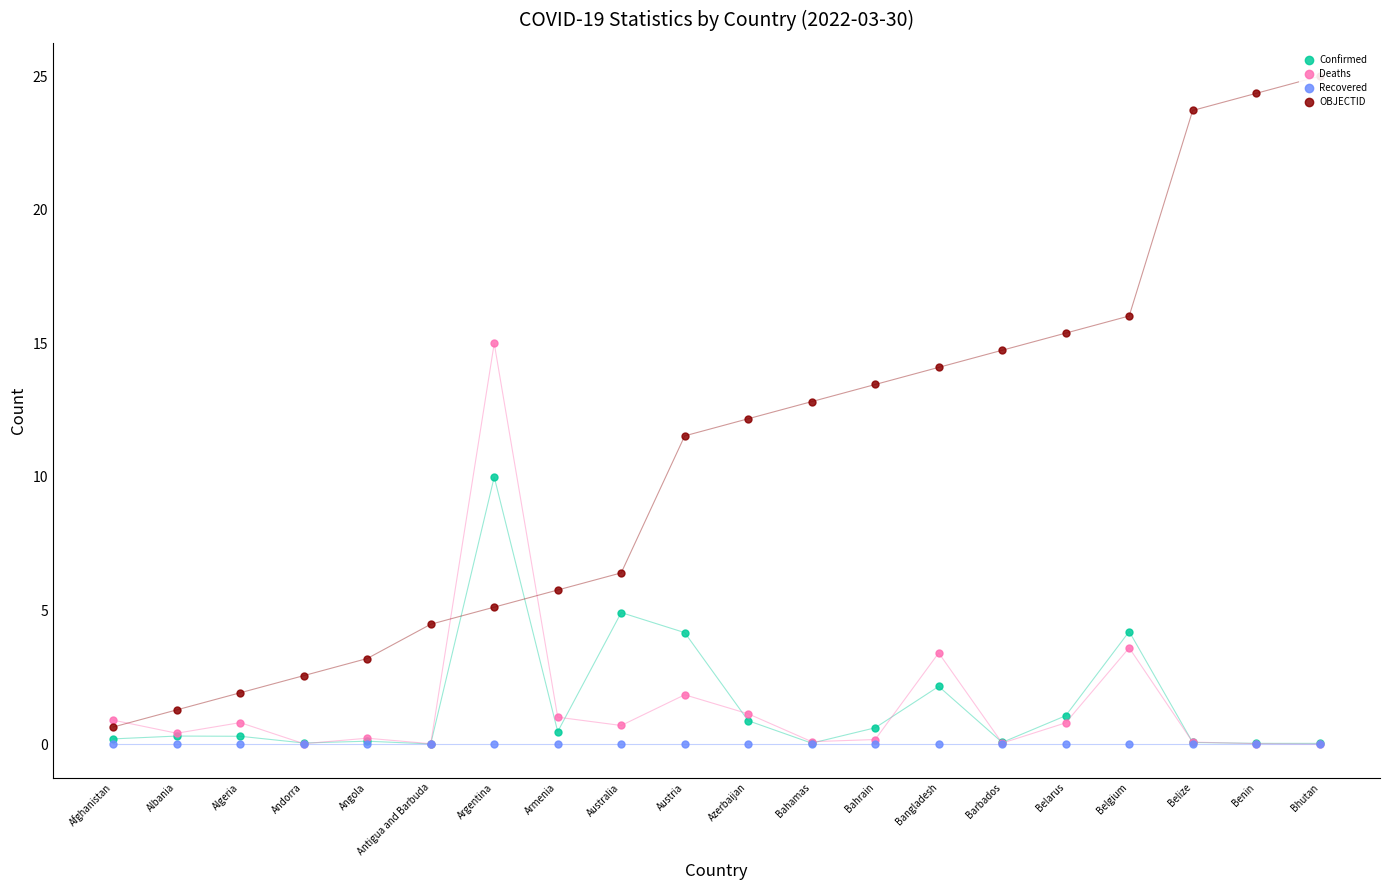

What is the average value of the OBJECTID series?

10.7